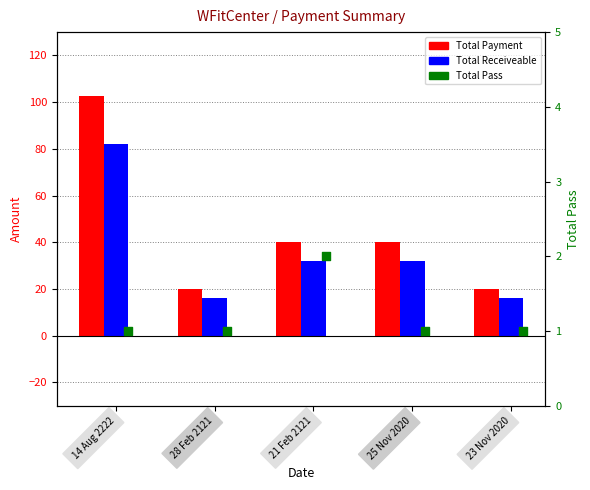

Which series has the widest spread of Y values?

Total Payment